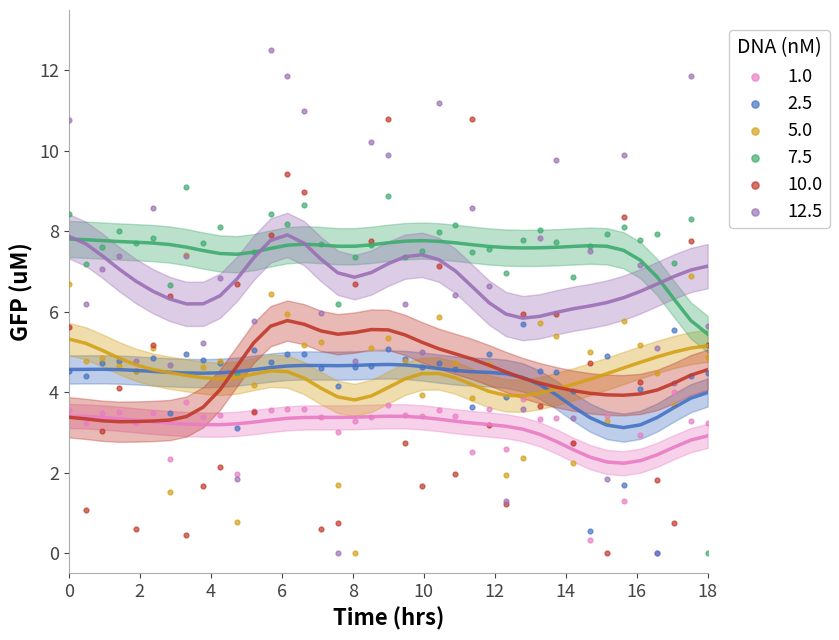

What are all the series names shown in the legend?

1.0, 2.5, 5.0, 7.5, 10.0, 12.5